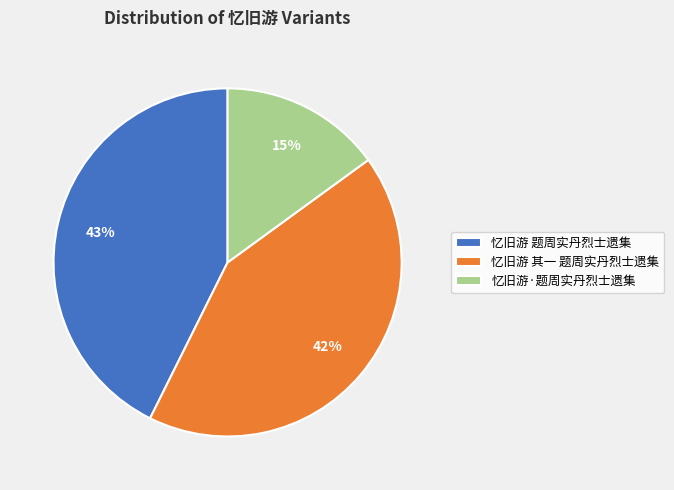

Which slice is the smallest?

忆旧游·题周实丹烈士遗集